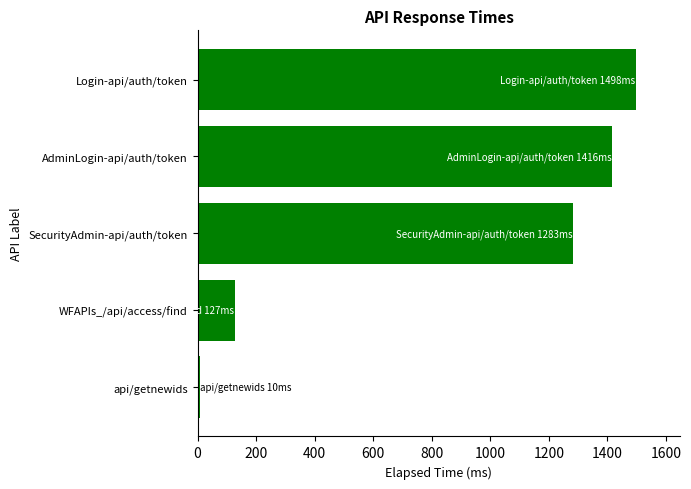

What is the difference between the second highest and minimum values?

1406